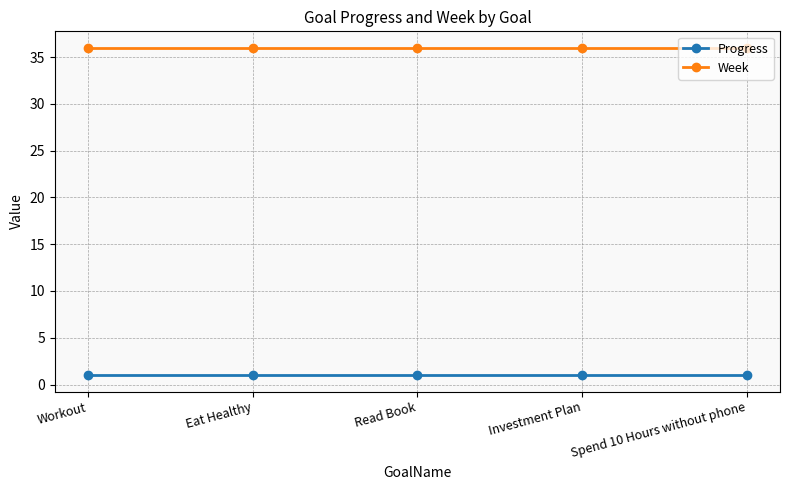

True or false: Week has more than 2 points higher than both neighbors.

False